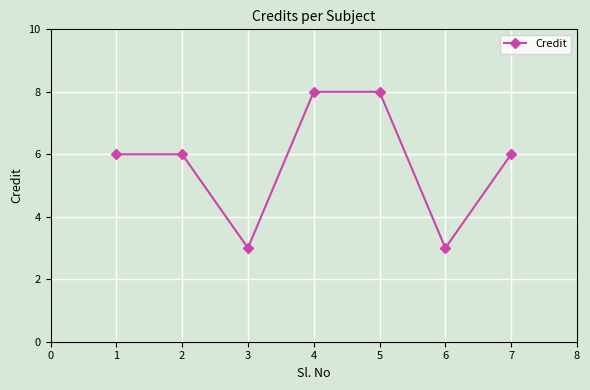

What is the minimum value shown in the chart?

3